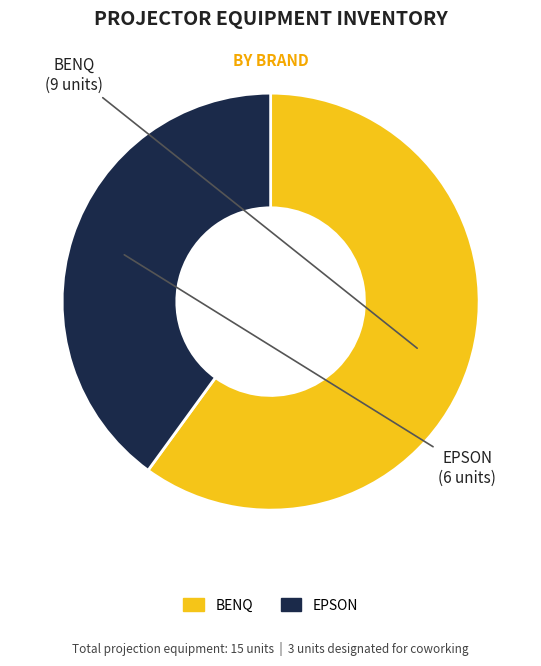

Do EPSON and BENQ together represent more than half of the pie?

Yes